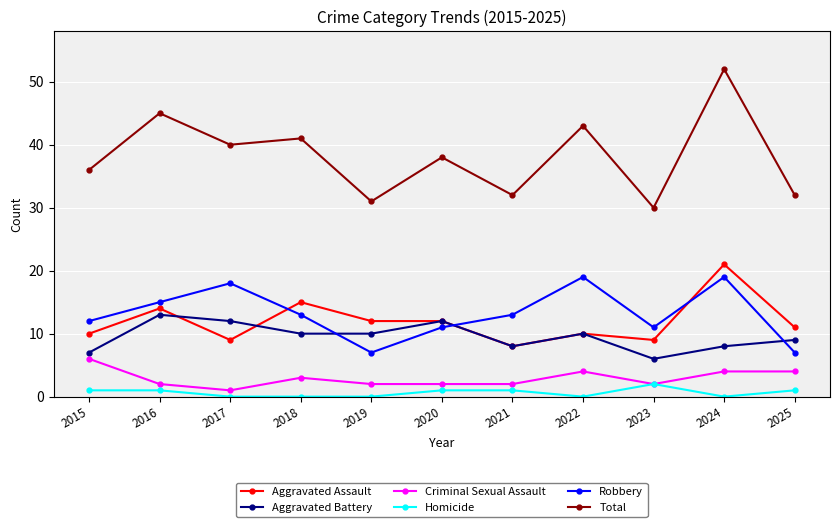

True or false: Aggravated Battery and Homicide cross at least once.

False